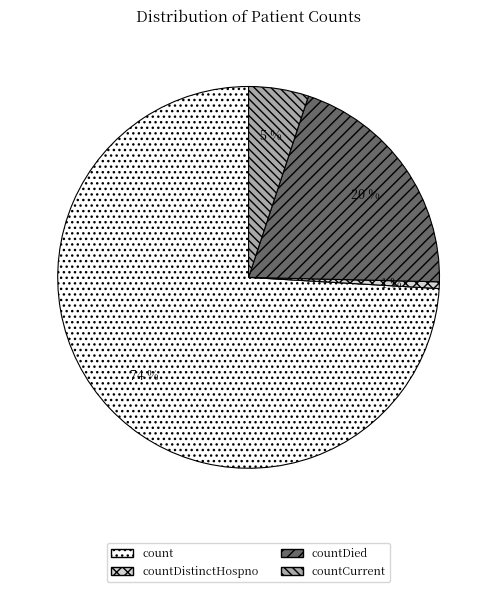

Is there any slice that represents more than half of the pie?

Yes